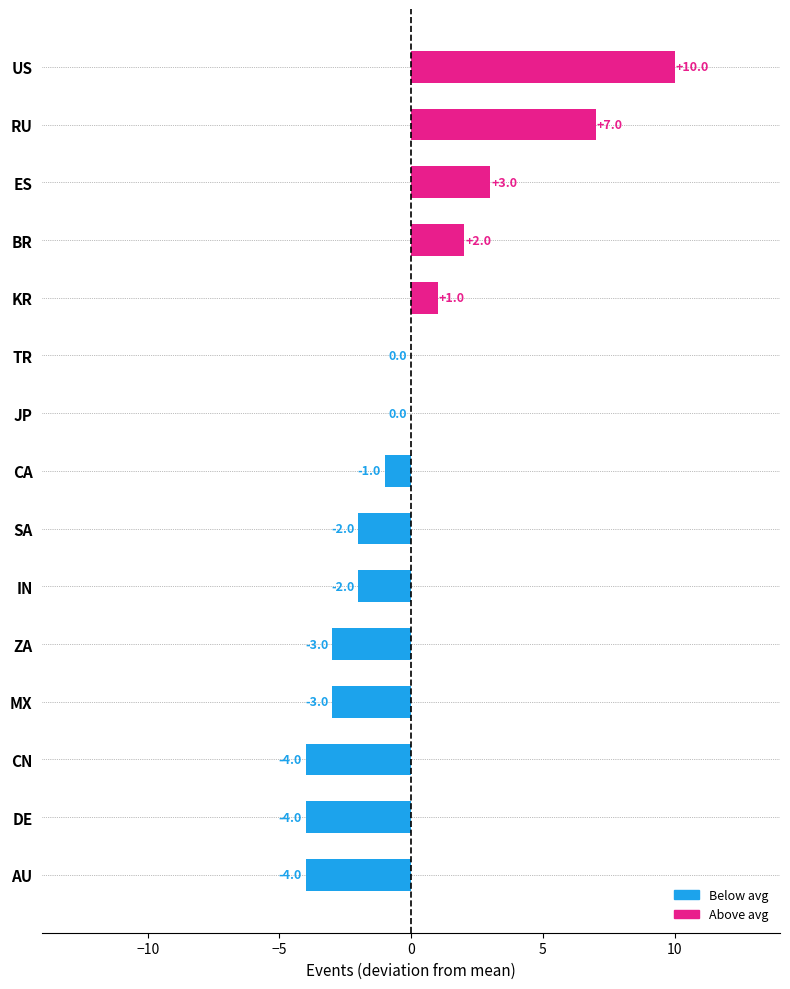

Which label corresponds to the largest value in the chart?

US